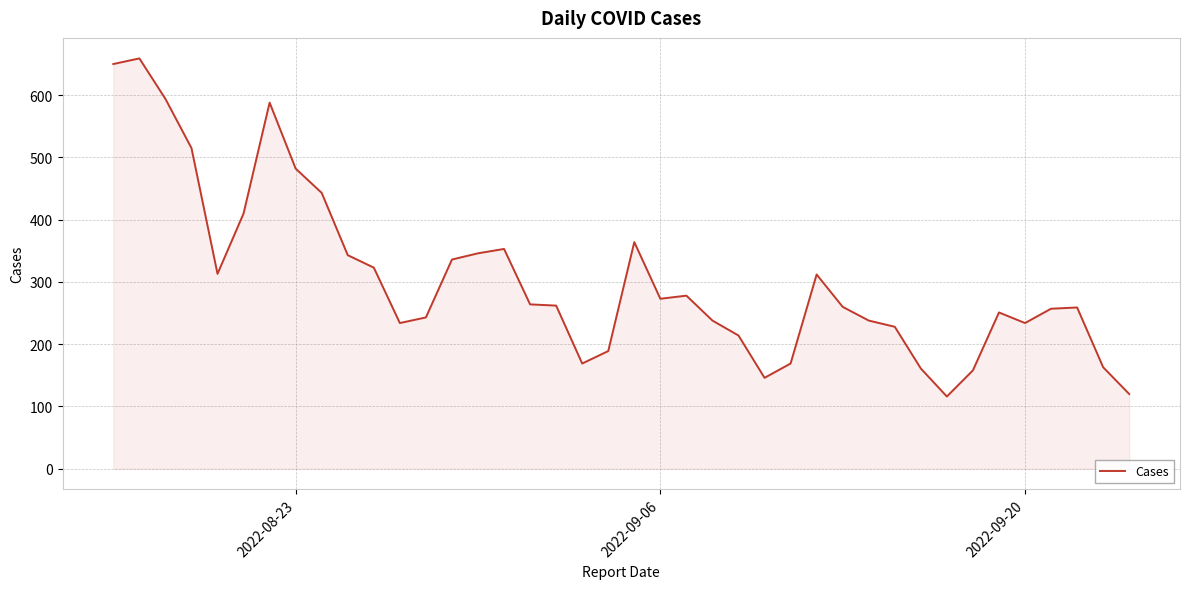

What is the smallest value displayed?

116